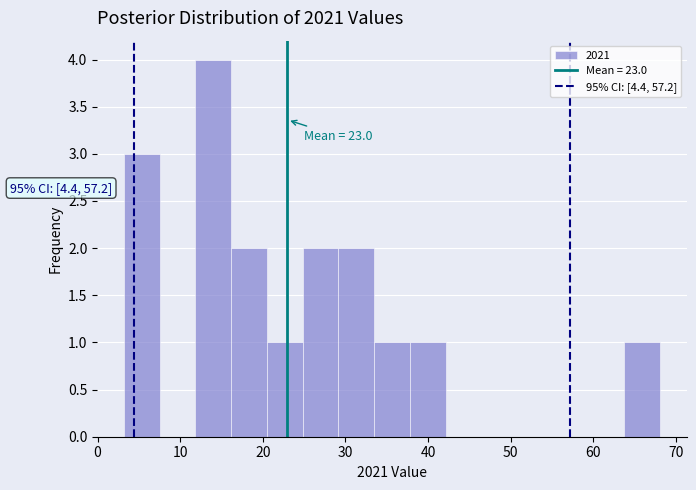

Over which range of the x-axis is the bar tallest?

12 to 16